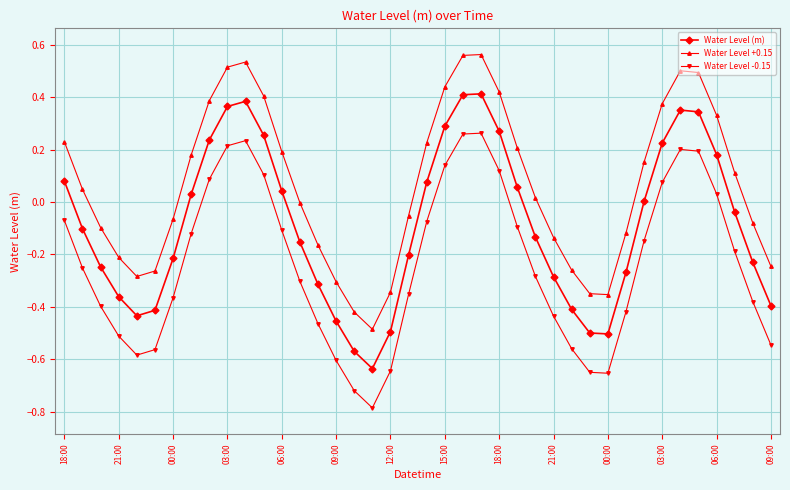

What are all the series names shown in the legend?

Water Level (m), Water Level +0.15, Water Level -0.15